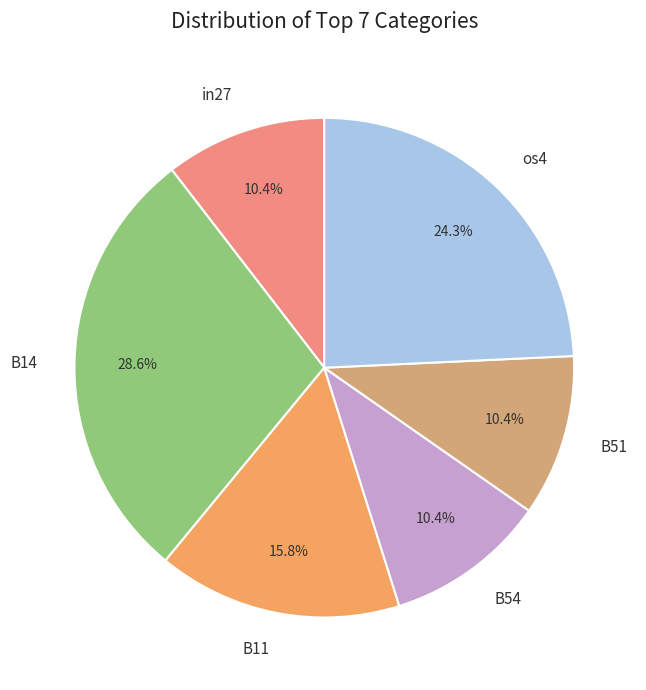

The B51 slice represents 1% of the pie. True or false?

False